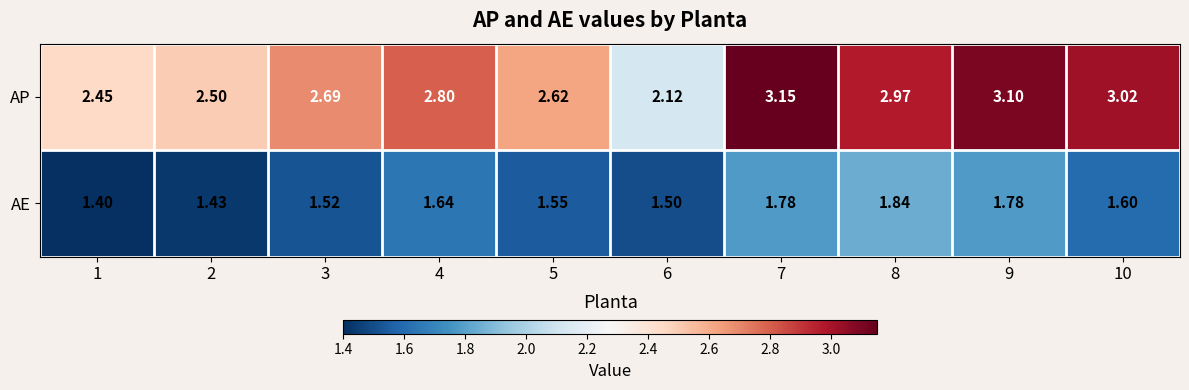

Which series has the largest total across all categories?

AP